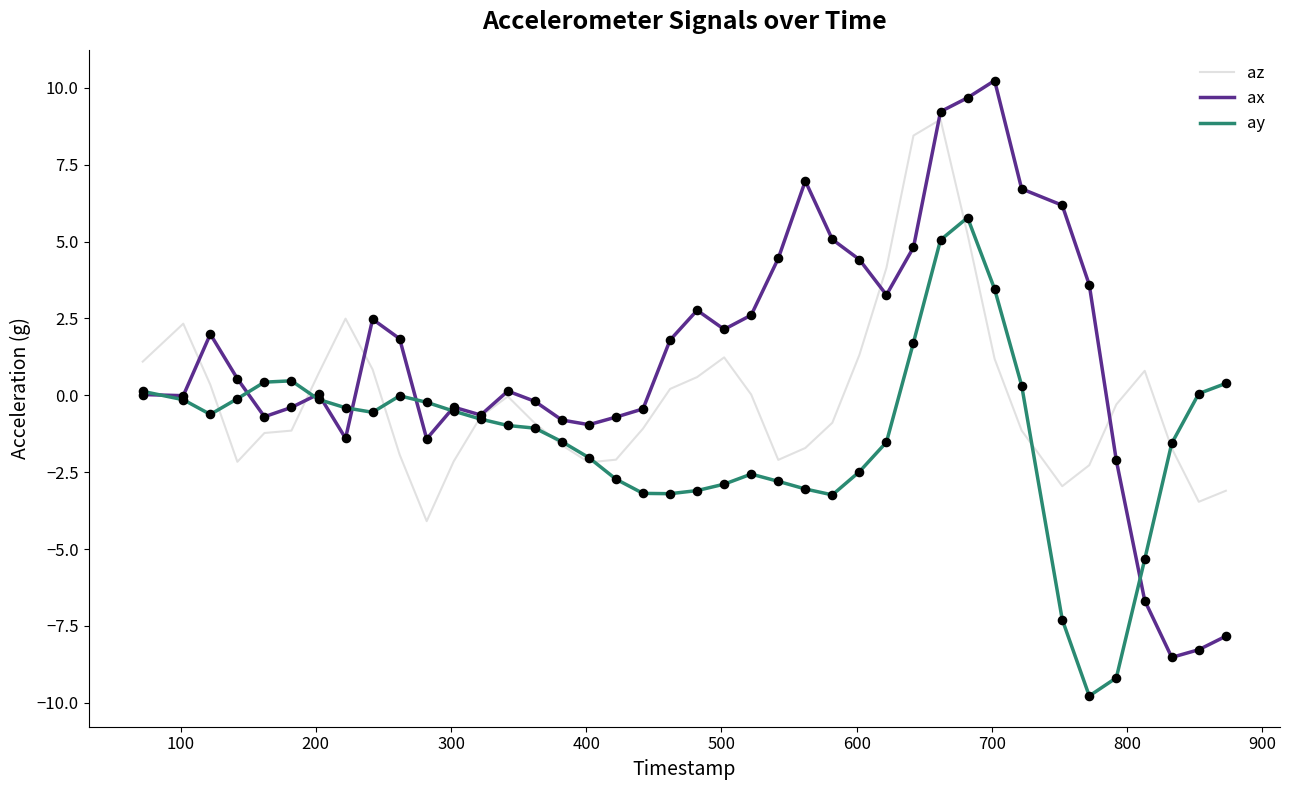

What are all the series names shown in the legend?

az, ax, ay